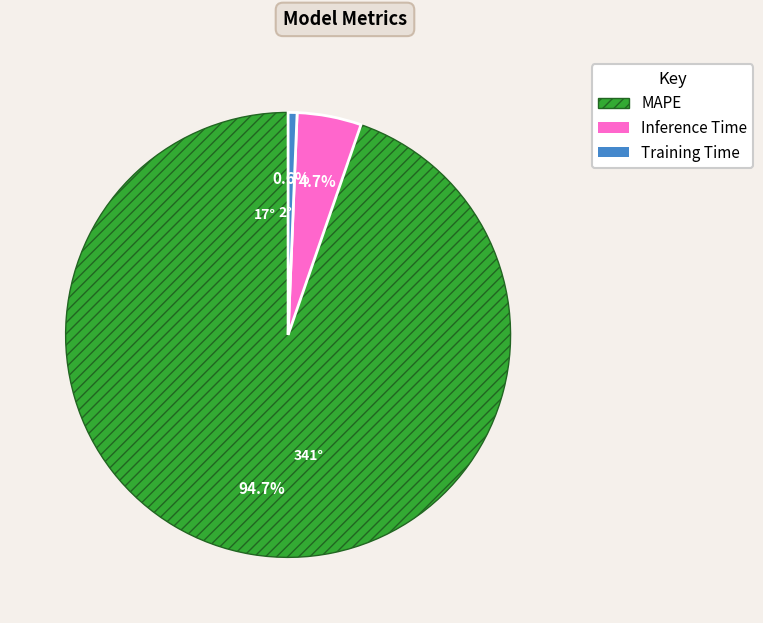

To the nearest percent, what is the average slice percentage?

33%